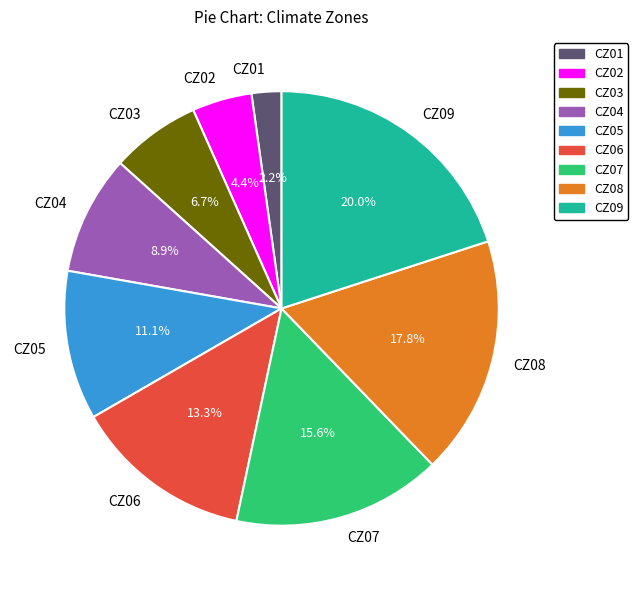

Rank the categories by value from lowest to highest.

CZ01, CZ02, CZ03, CZ04, CZ05, CZ06, CZ07, CZ08, CZ09